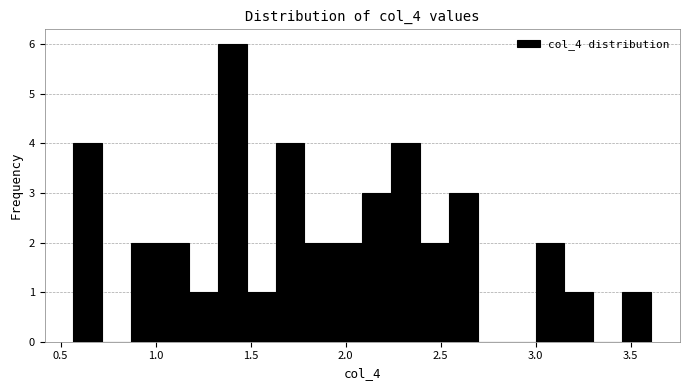

Read against the x-axis, roughly where is the centre of the tallest bar?

1.40